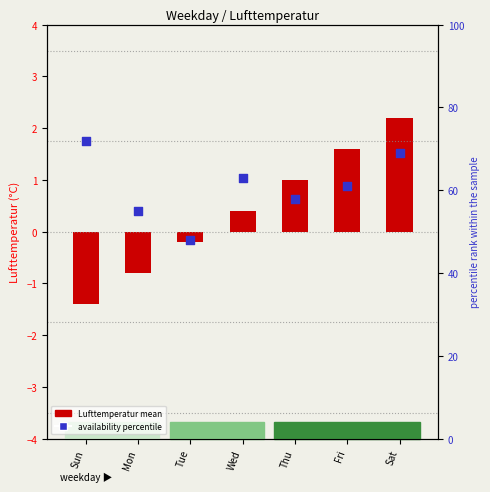

What is the total value across all series at Thu?

59.0